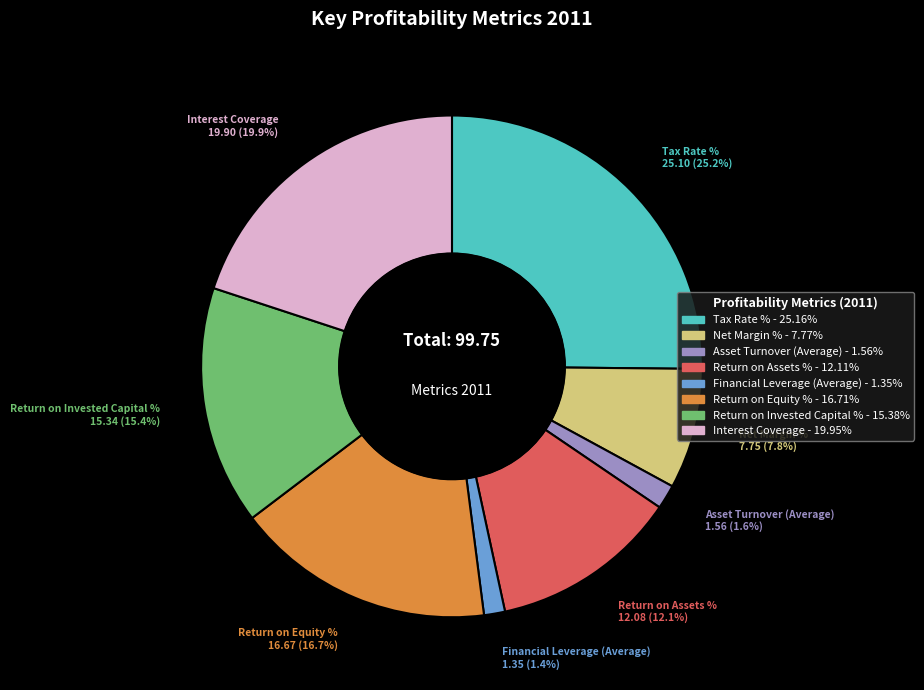

Combined, do Tax Rate % and Return on Assets % account for over 50%?

No